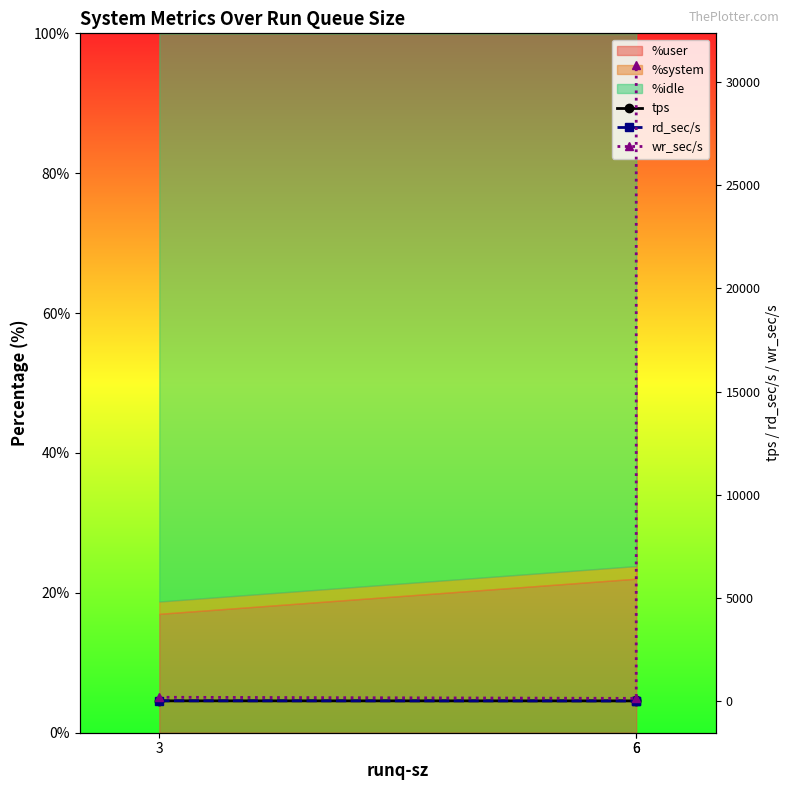

What is the sum of all rd_sec/s values?

16.0